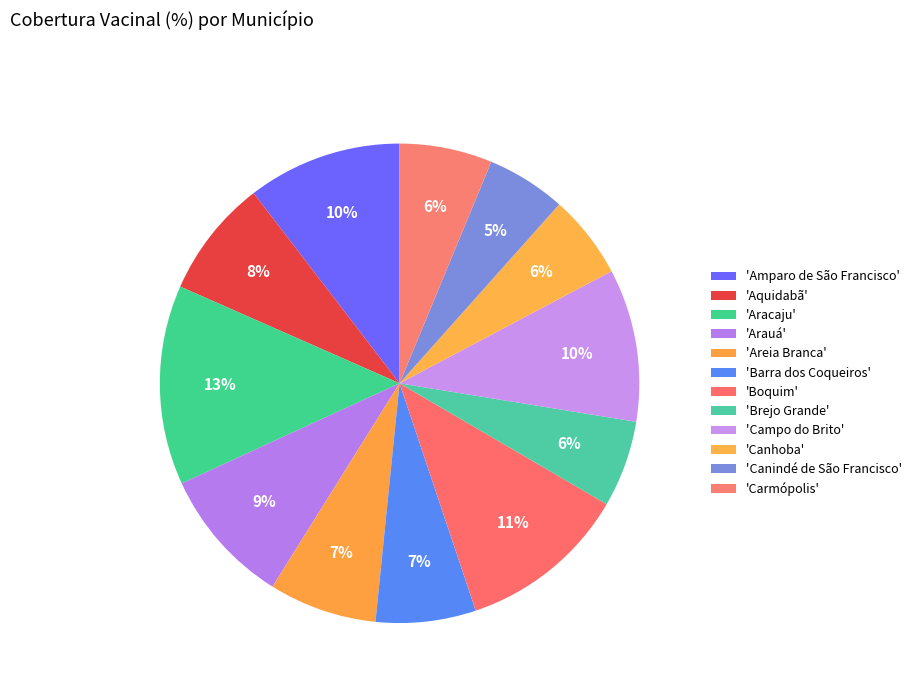

How many slices are in this pie chart?

12